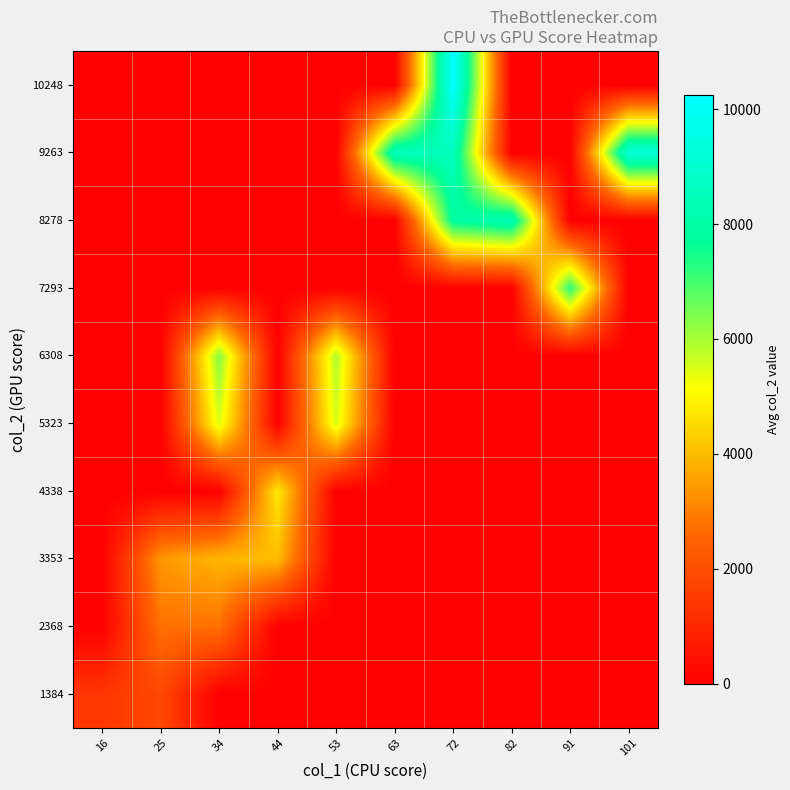

Which series has the largest total across all categories?

9263